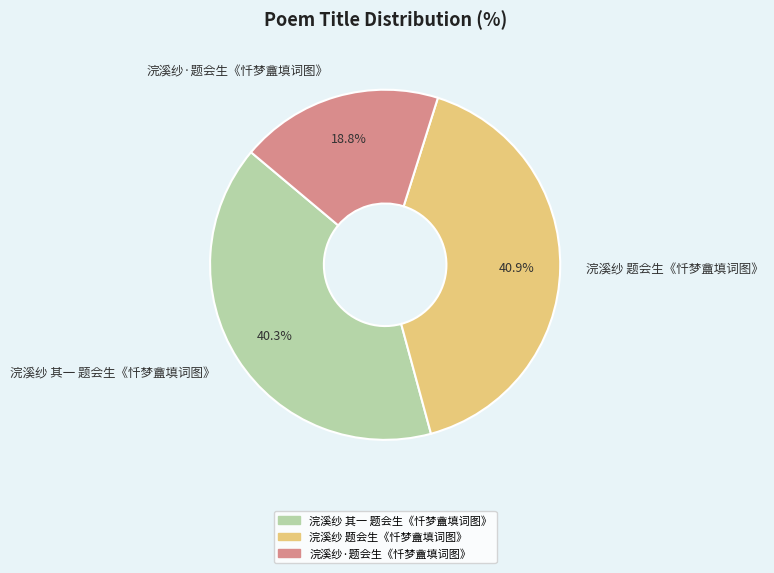

To the nearest percent, what is the average slice percentage?

33%